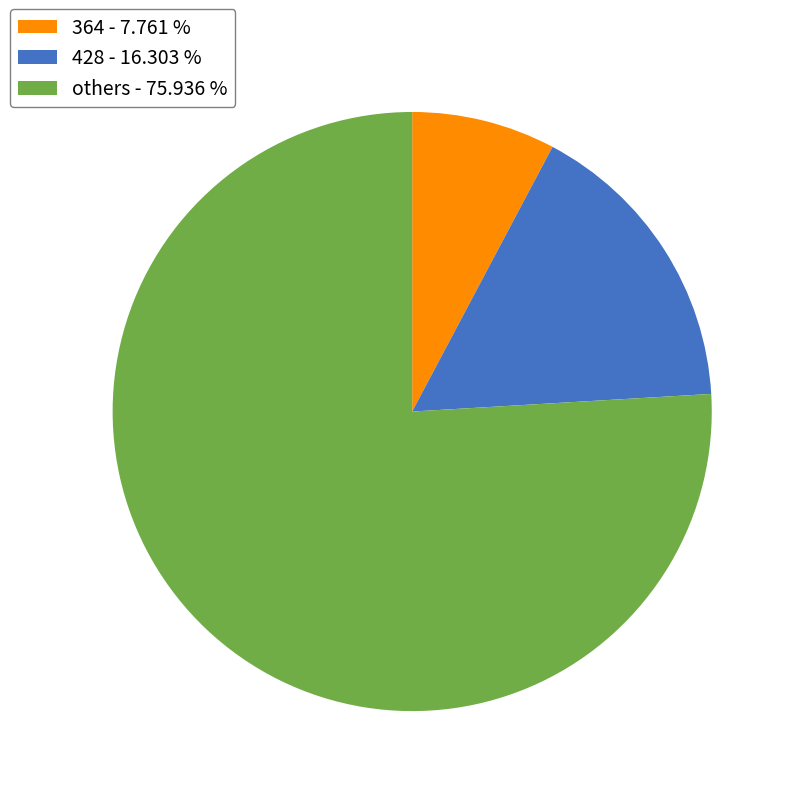

Which has a higher value, 428 - 16.303 % or others - 75.936 %?

others - 75.936 %